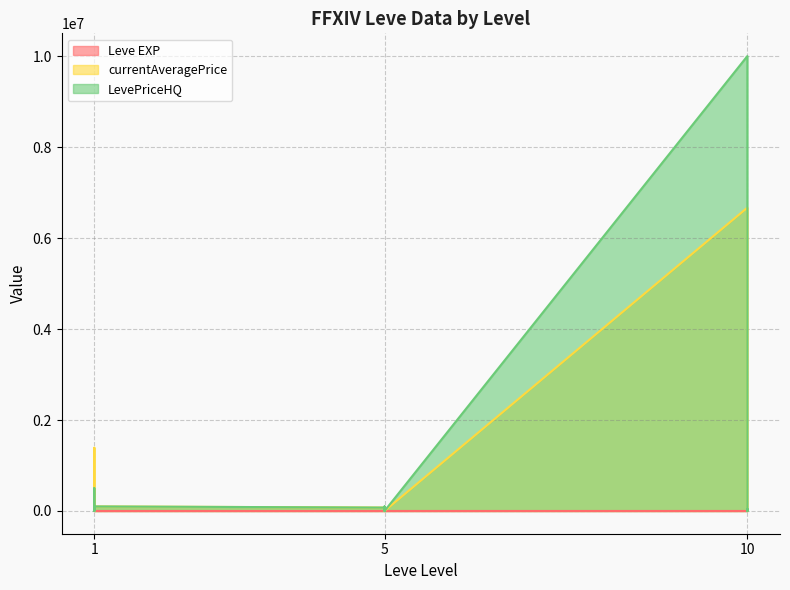

The value of currentAveragePrice at 1 is 1950. True or false?

True